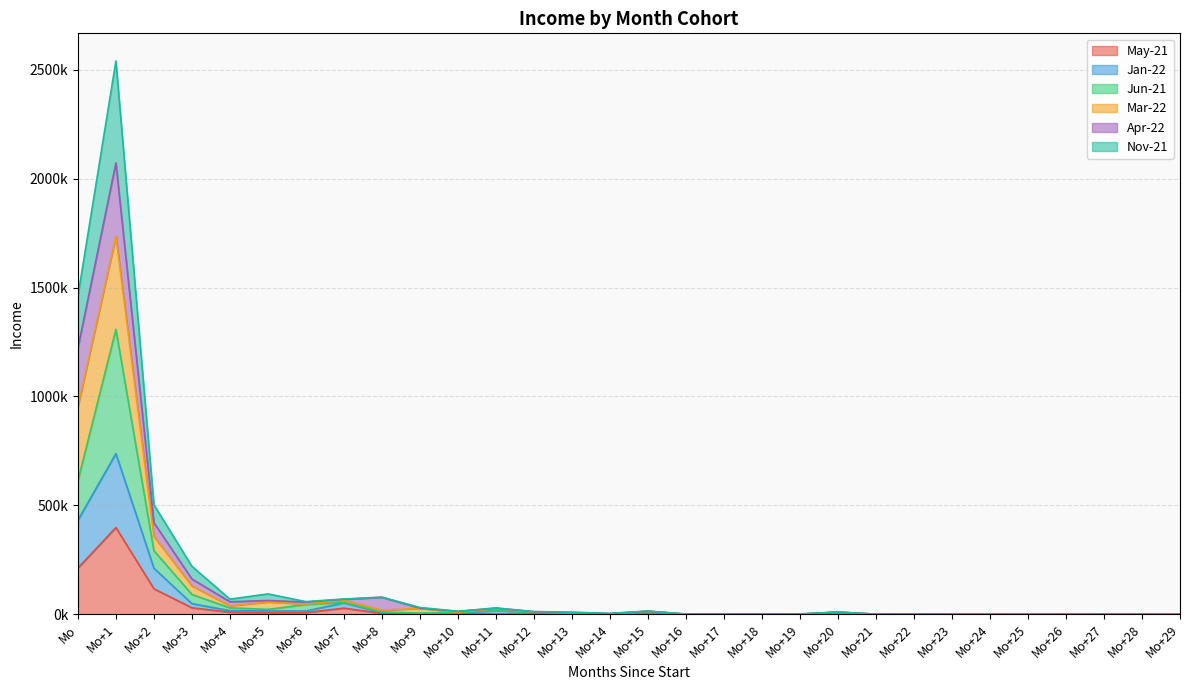

Rank the categories by Jun-21 value from highest to lowest.

Mo+1, Mo, Mo+2, Mo+3, Mo+7, Mo+6, Mo+4, Mo+5, Mo+11, Mo+15, Mo+8, Mo+12, Mo+20, Mo+10, Mo+9, Mo+13, Mo+14, Mo+22, Mo+16, Mo+21, Mo+17, Mo+18, Mo+19, Mo+29, Mo+27, Mo+25, Mo+23, Mo+24, Mo+26, Mo+28